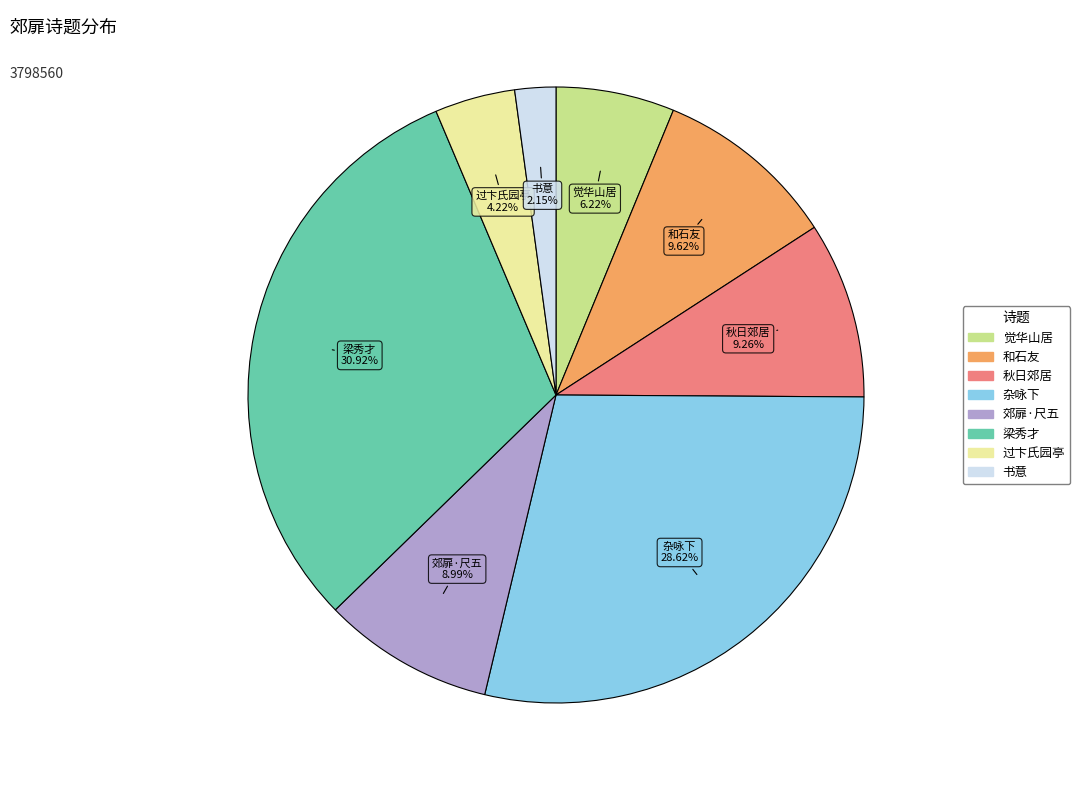

Is there a majority slice in this chart?

No